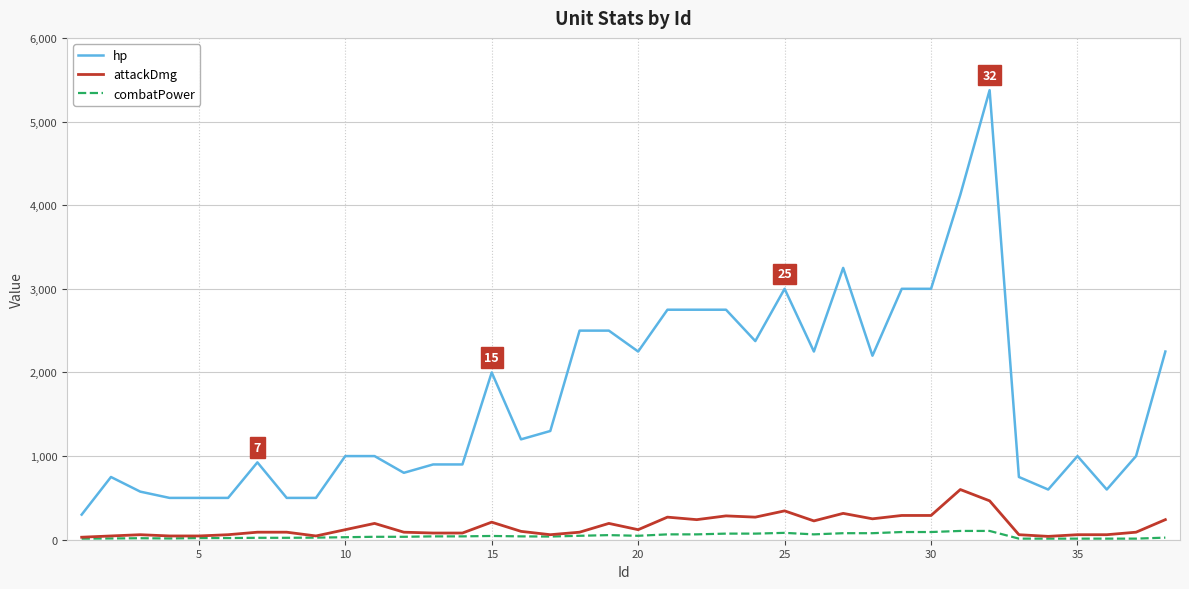

Which series has the widest spread of values?

hp